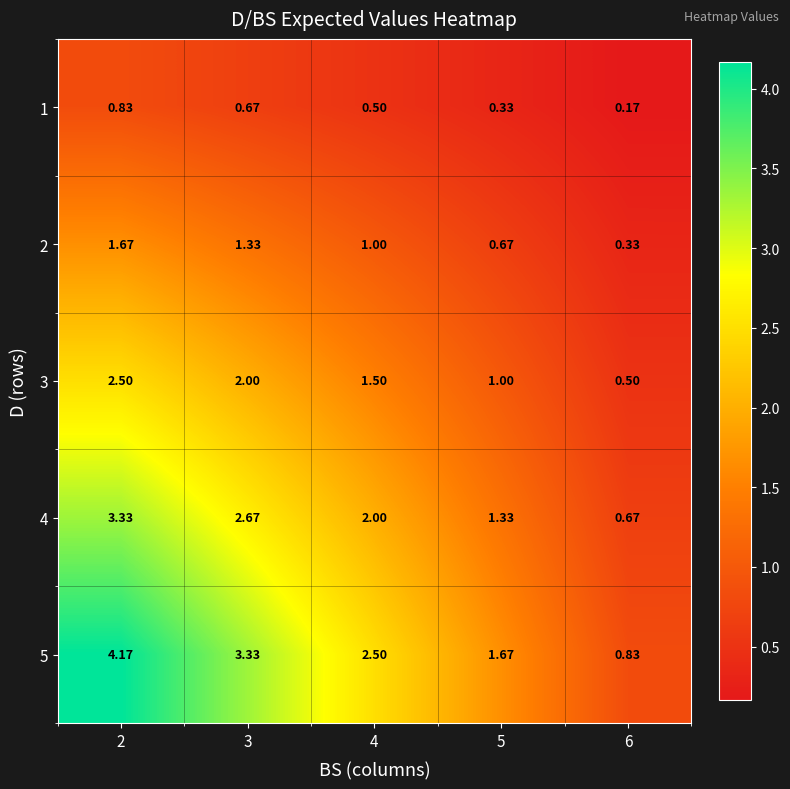

Which series has the largest range (max minus min)?

5